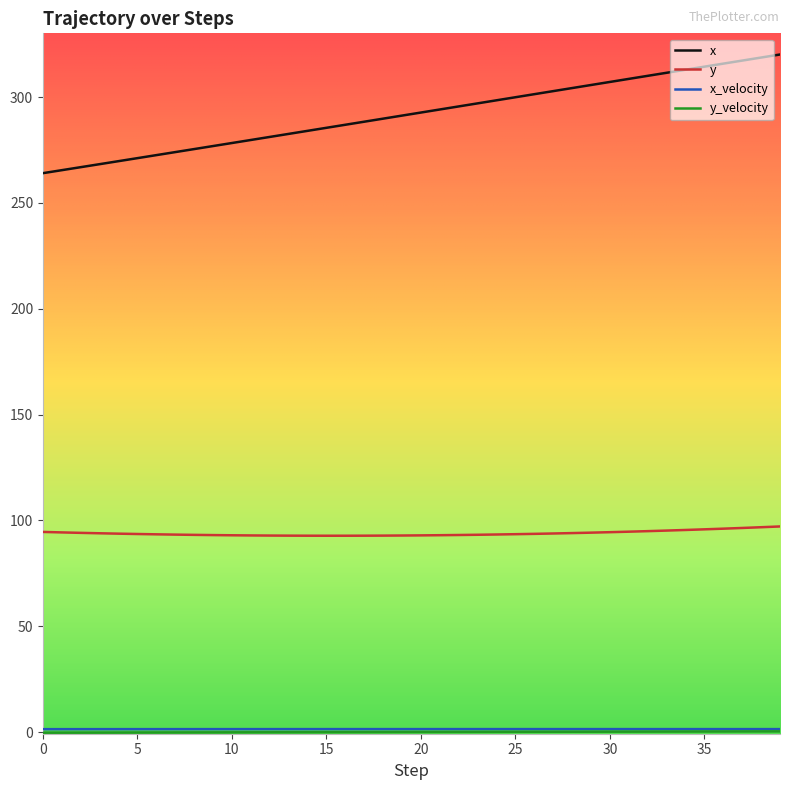

What is the minimum value shown in the chart?

-0.2